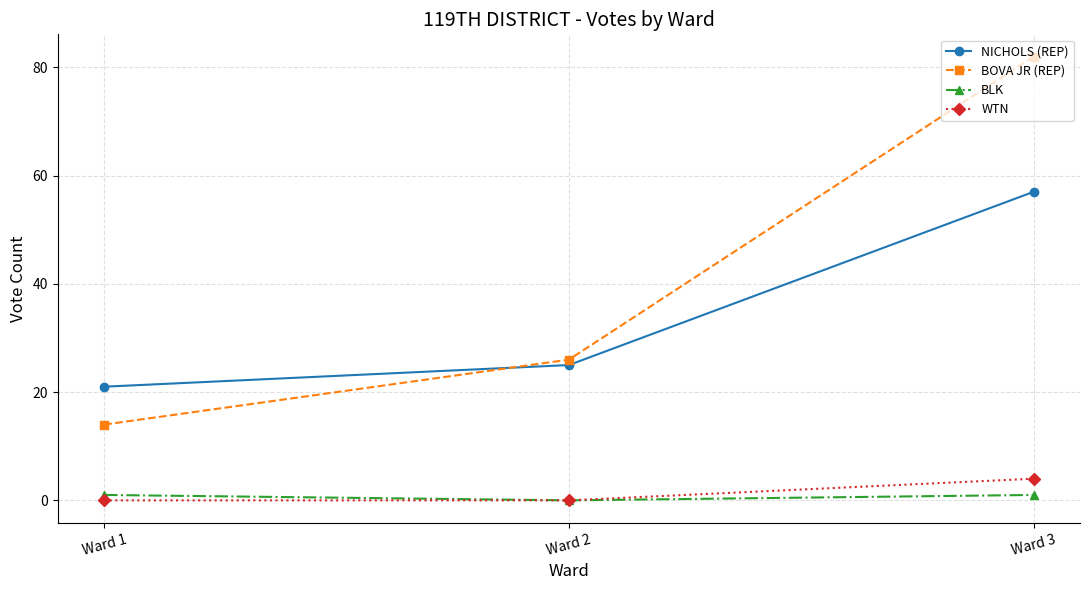

What is the total value across all series at Ward 3?

144